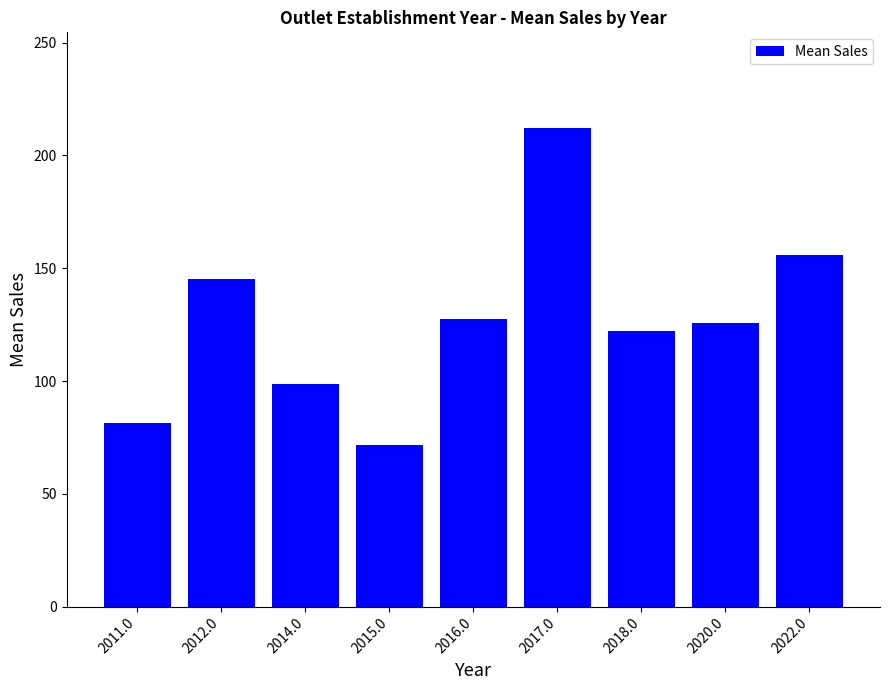

The value at 2012.0 is 145.4. True or false?

True